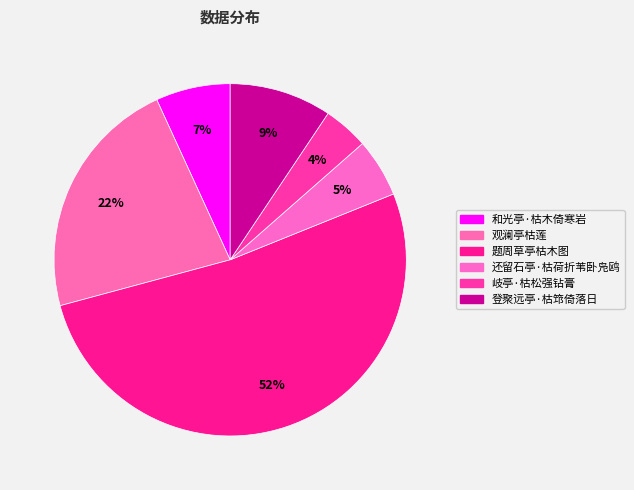

How many segments does this pie chart have?

6